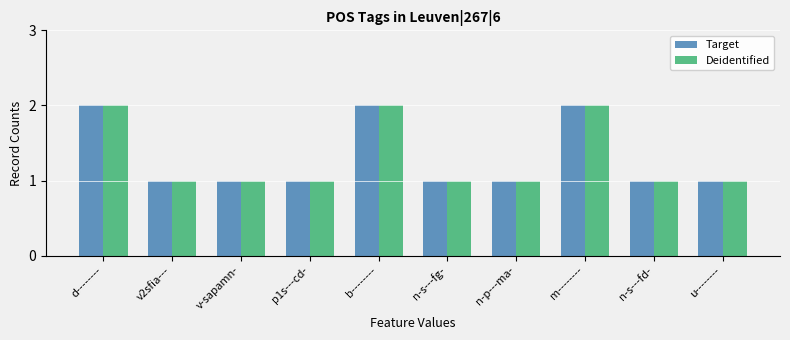

What is the sum of the Deidentified values at n-s---fd- and n-p---ma-?

2